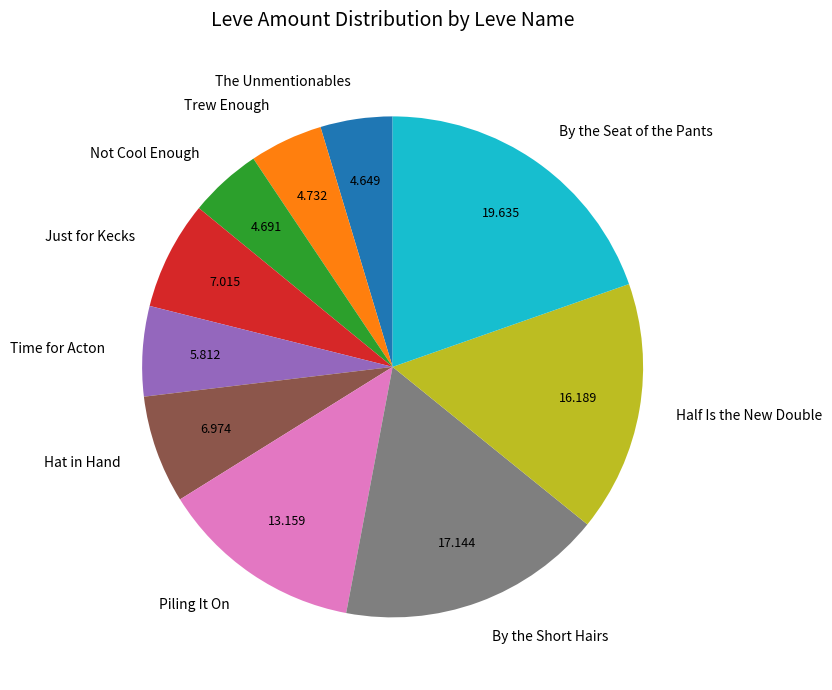

Is there any slice that represents more than half of the pie?

No